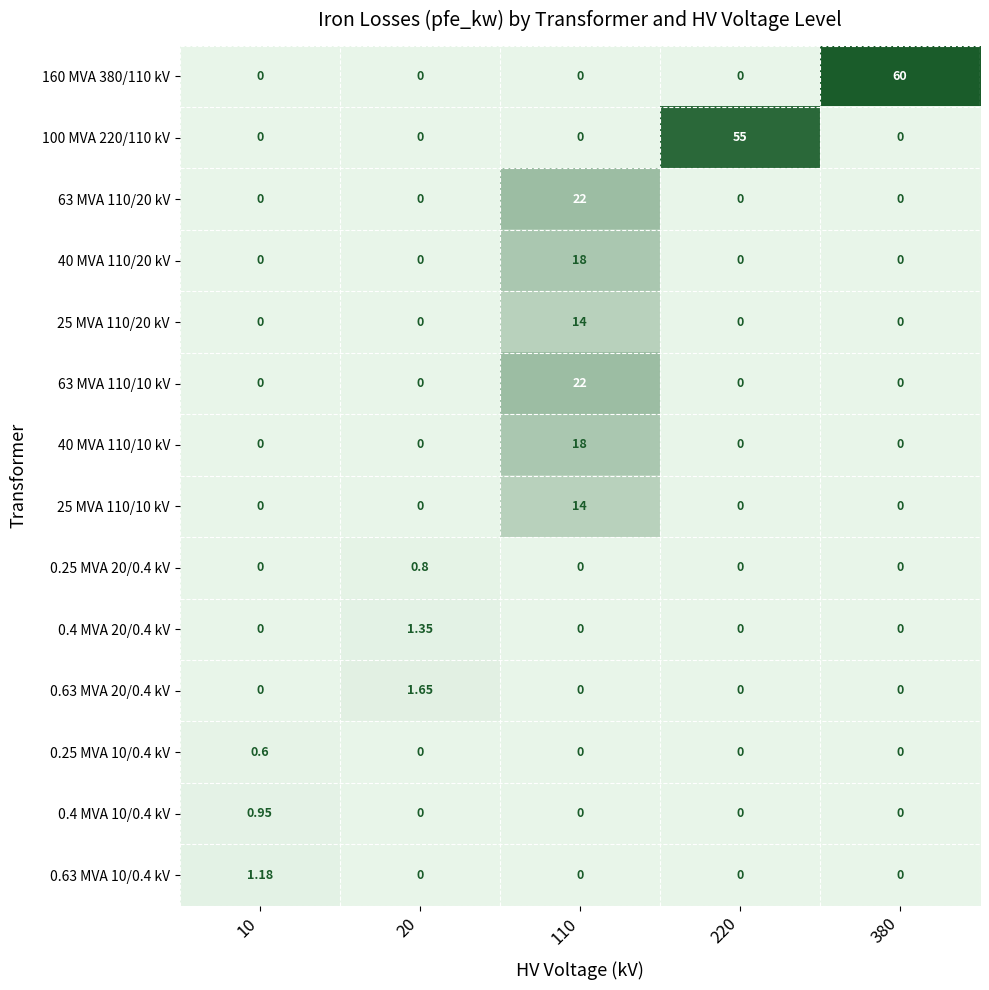

Is the value of 63 MVA 110/10 kV at 10 greater than the value of 160 MVA 380/110 kV at 380?

No